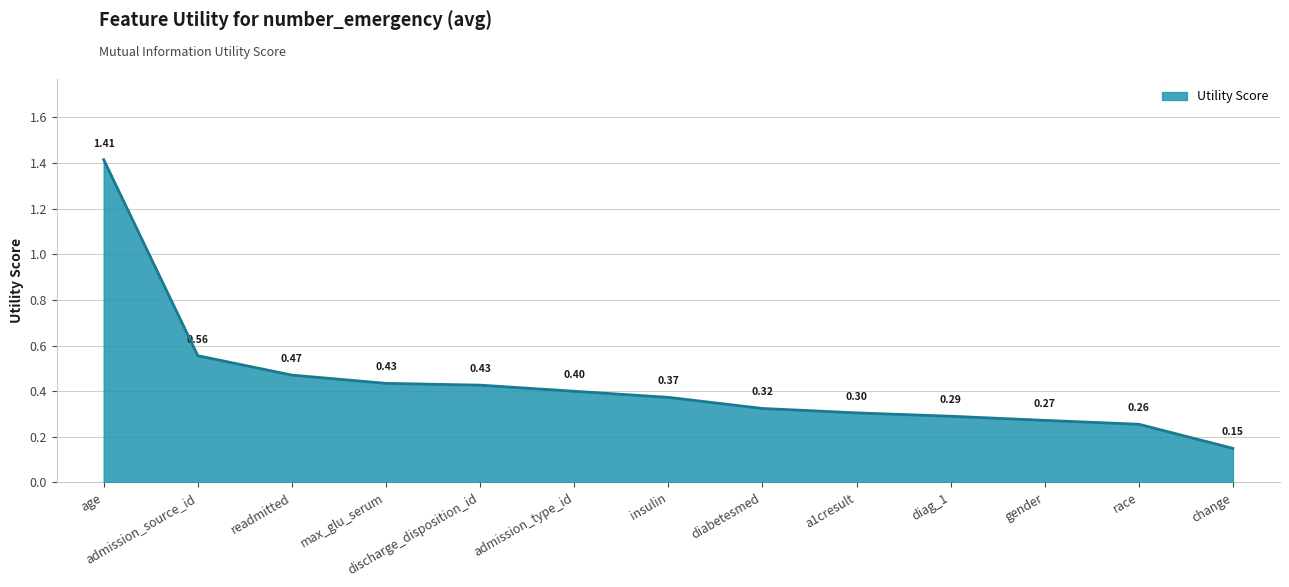

How many values are between 0 and 1?

12